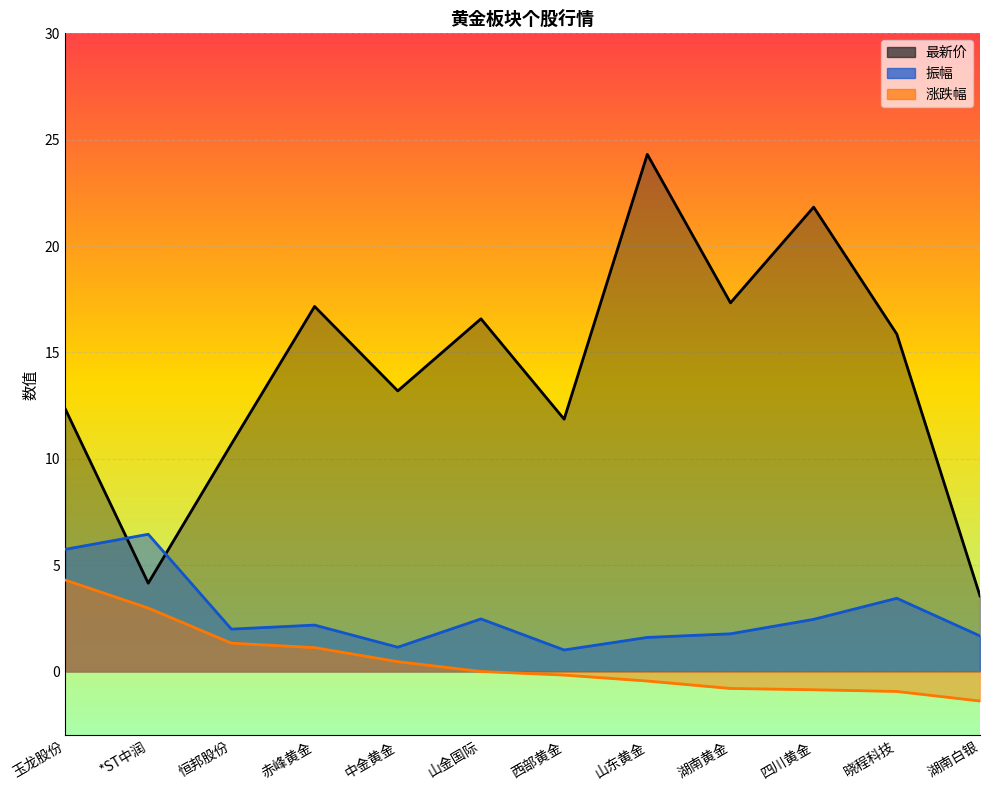

At how many categories does at least one series exceed 13?

7